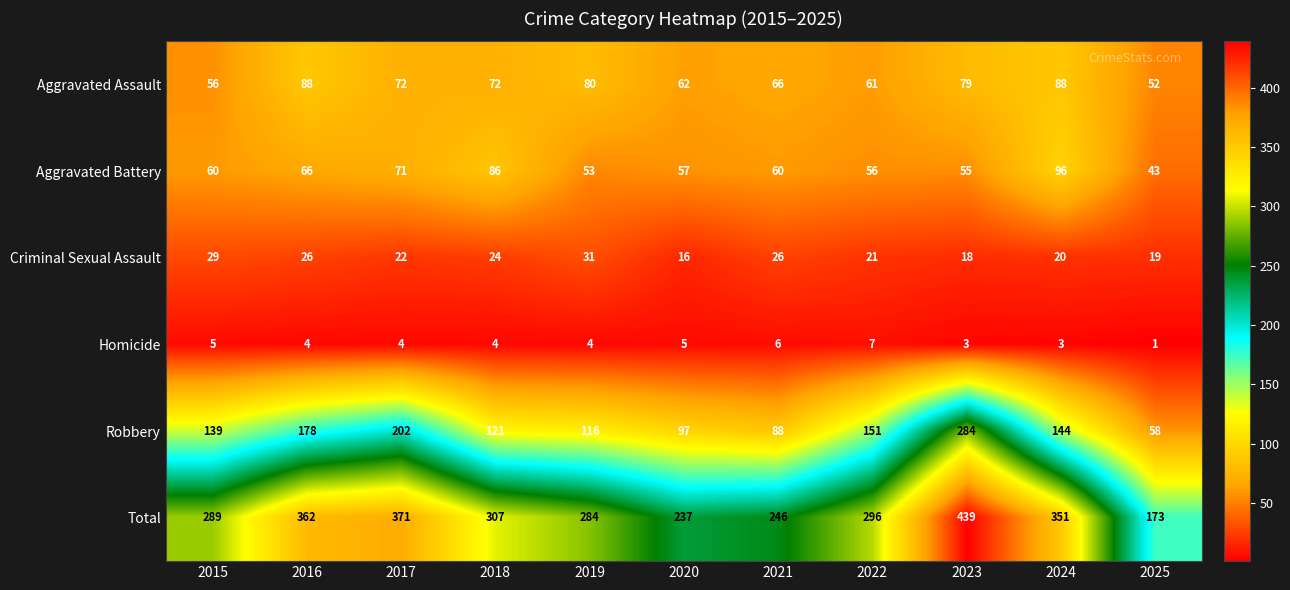

What is the difference between the maximum and minimum values in the Homicide series?

6